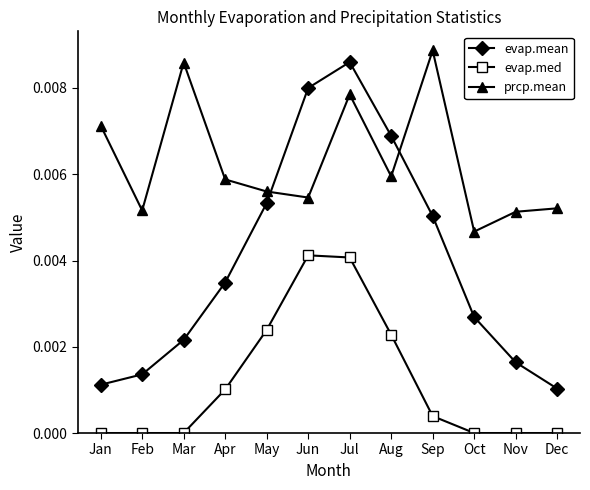

Rank the series at May from highest to lowest value.

prcp.mean, evap.mean, evap.med